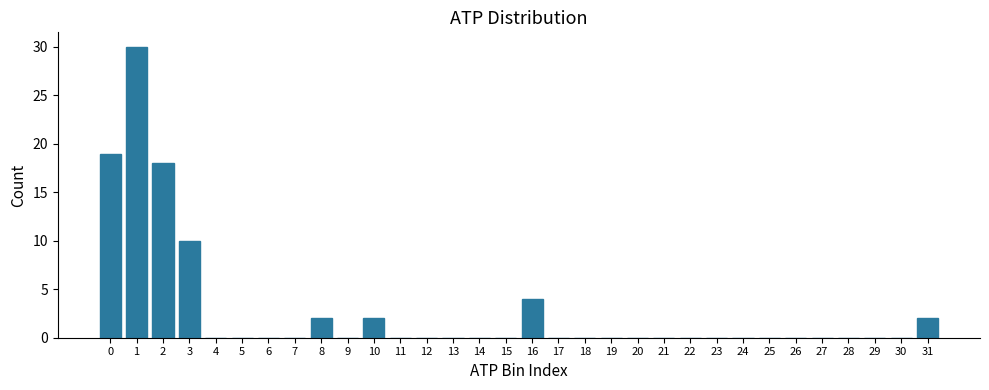

What is the maximum value shown in the chart?

30